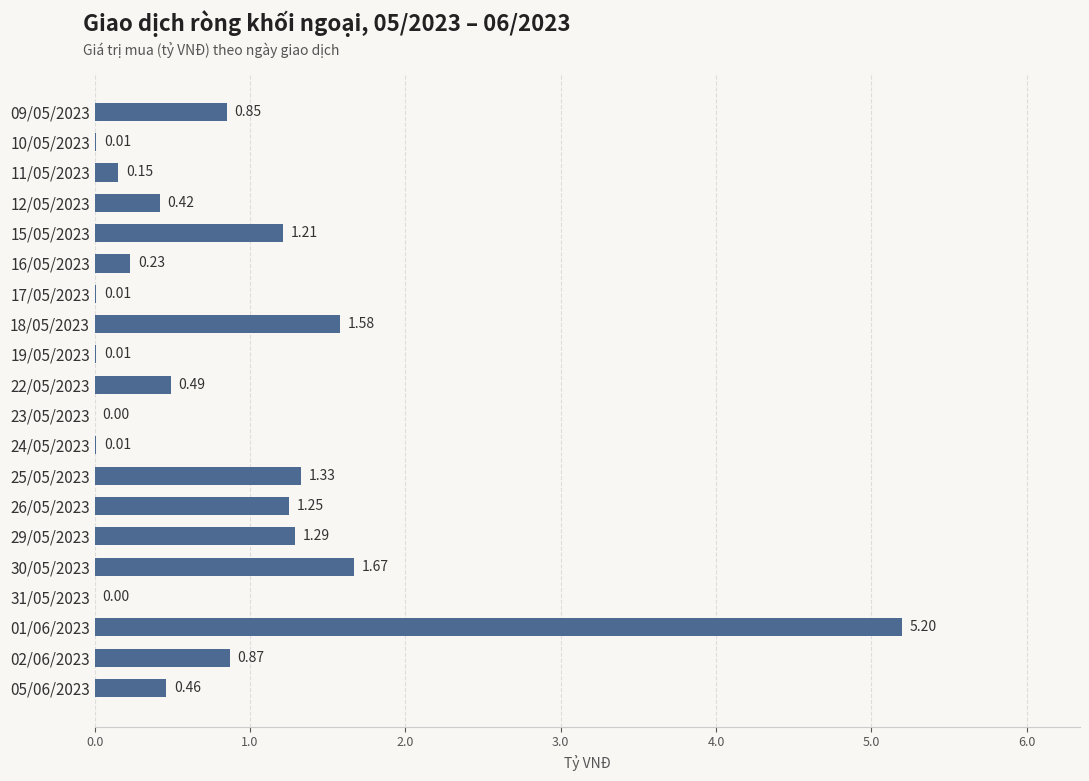

What is the change in value from 15/05/2023 to 11/05/2023?

-1.1